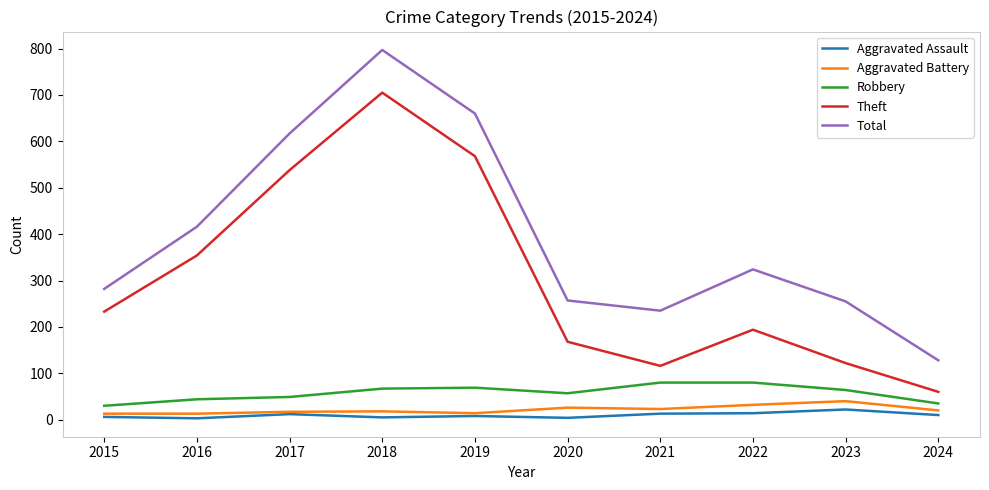

Which series changed the most between 2017 and 2024?

Total